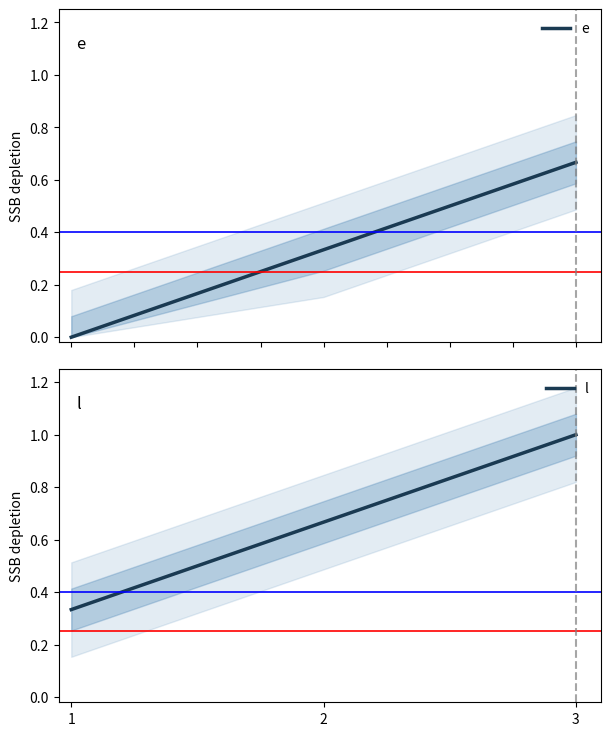

Rank the categories by e value from lowest to highest.

1, 2, 3